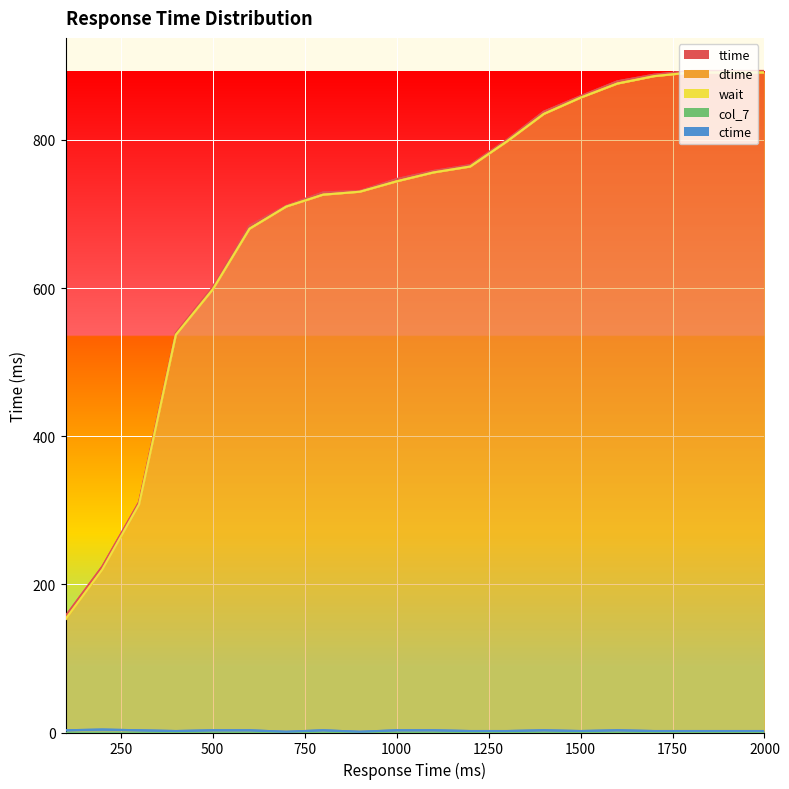

Between 1250 and 1500, which series saw the biggest shift?

dtime